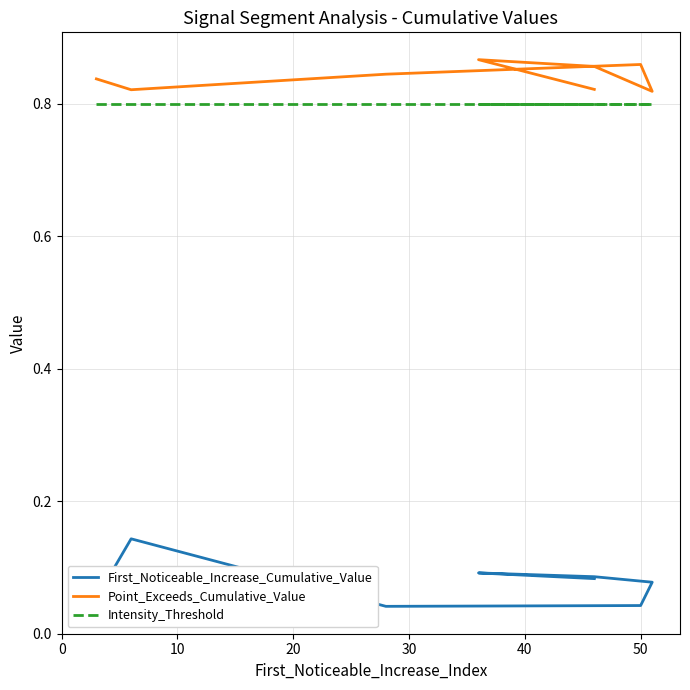

Between 0 and 10, which series saw the biggest shift?

First_Noticeable_Increase_Cumulative_Value